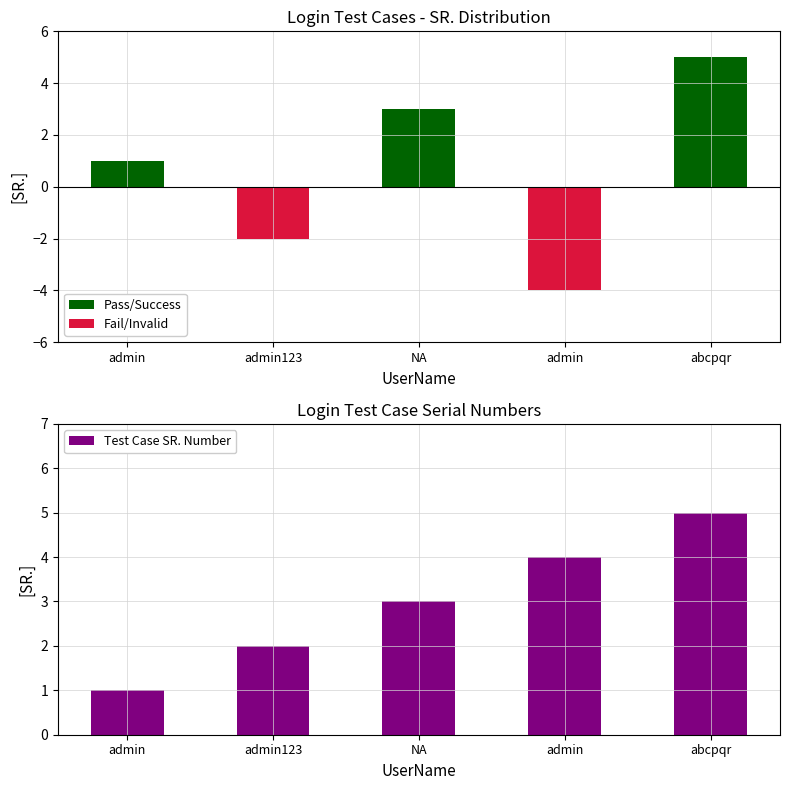

Rank the series by their maximum value, from lowest to highest.

Fail/Invalid, Pass/Success, Test Case SR. Number